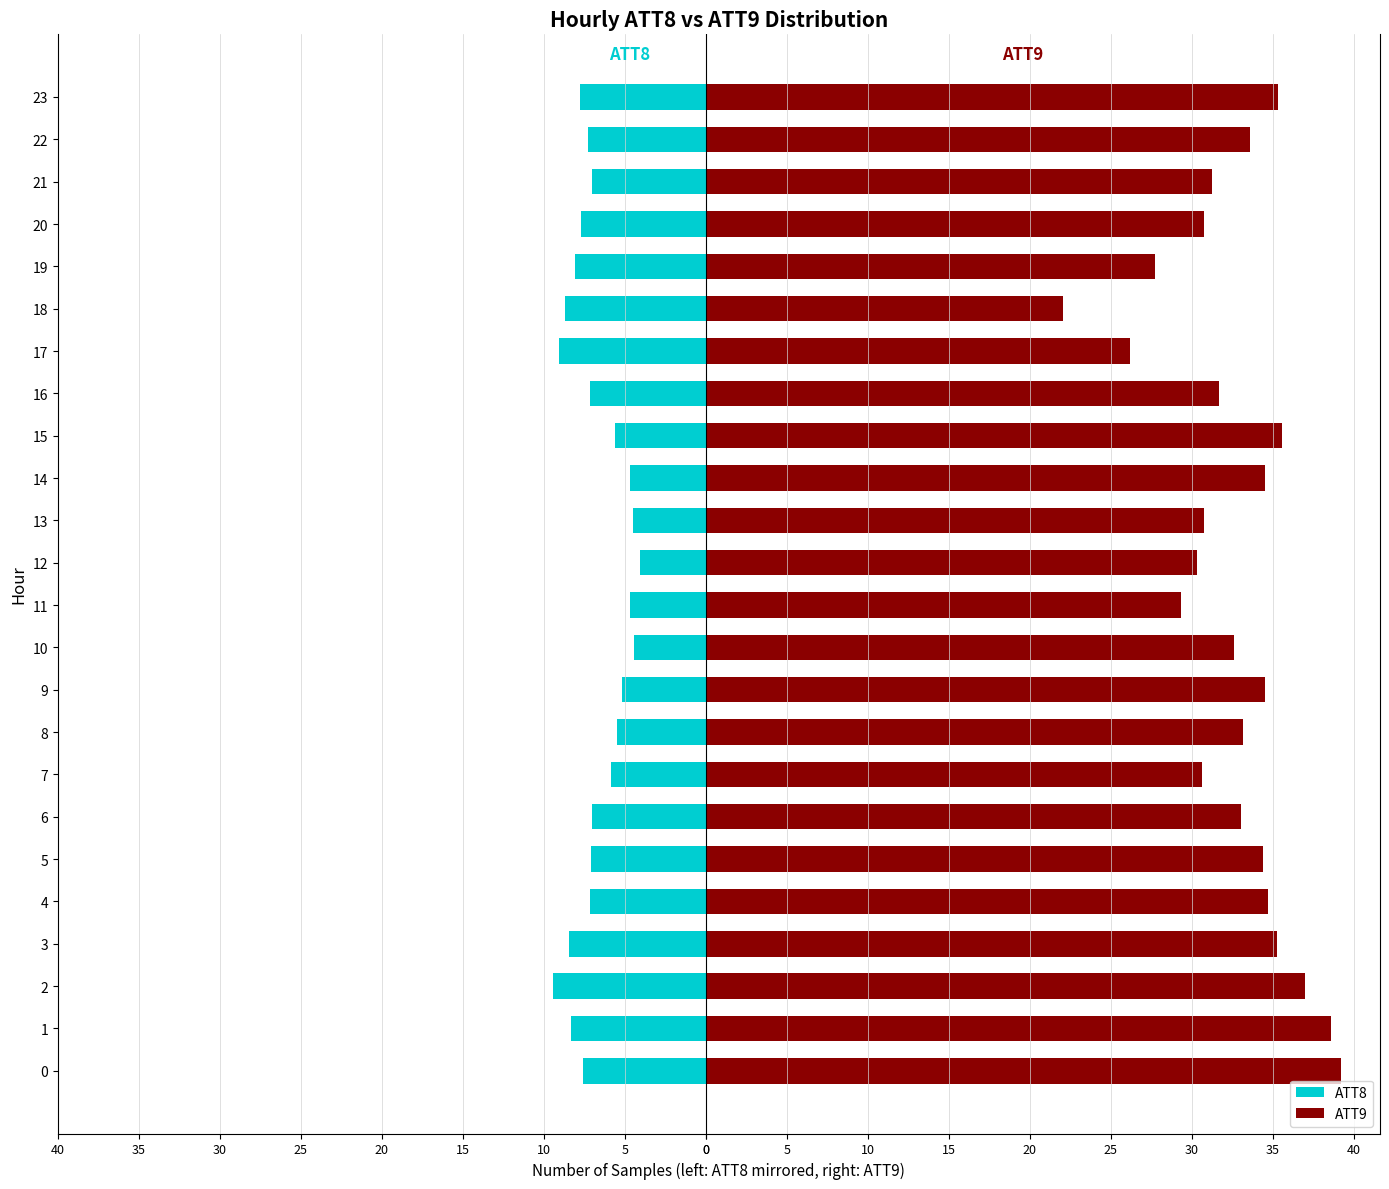

Is it true that ATT9 equals 9.9 at 0?

False